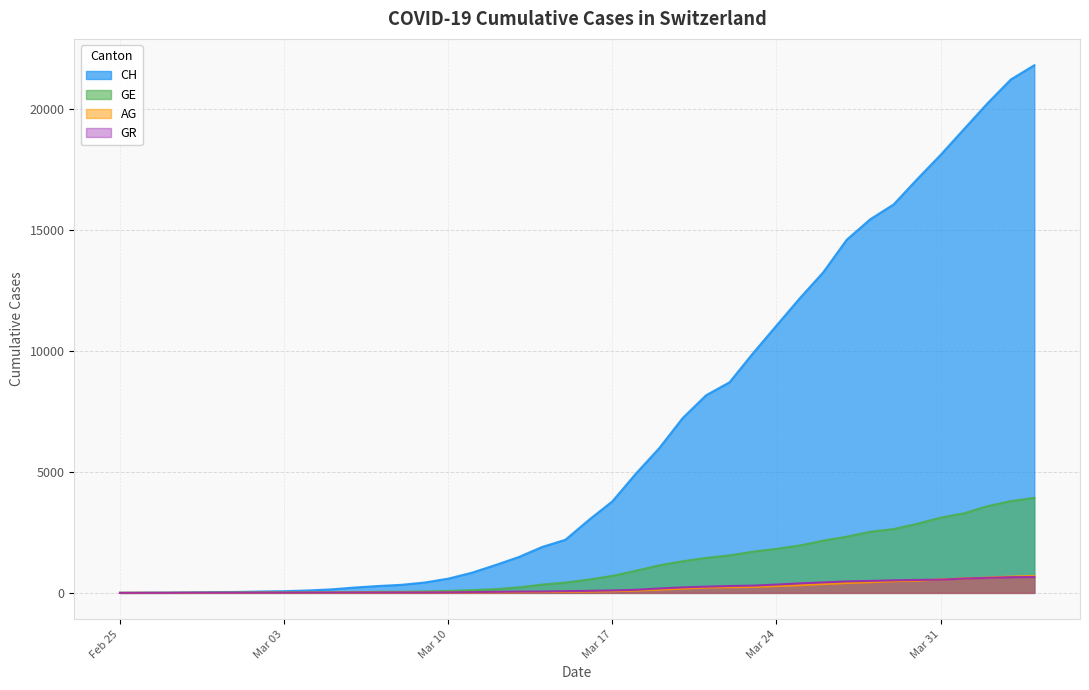

Reading left to right, list all the values displayed in this chart.

CH: 0	5	9	19	31	38	56	70	99	144	220	283	332	429	588	830	1145	1478	1896	2196	3016	3781	4923	5981	7225	8169	8706	9906	11047	12184	13257	14601	15444	16059	17100	18104	19171	20237	21226	21813
GE: 0	1	1	4	8	9	10	13	15	20	29	42	44	59	79	112	153	224	343	425	549	701	911	1139	1307	1445	1549	1703	1820	1959	2160	2321	2527	2638	2855	3109	3289	3582	3793	3928
AG: 0	1	1	1	3	4	7	7	10	11	12	14	14	15	18	20	27	30	33	43	56	69	96	134	175	223	235	245	283	318	367	407	444	485	506	554	596	631	673	702
GR: 0	2	2	6	6	6	9	9	12	14	16	17	18	18	22	31	43	53	56	71	84	101	128	182	226	258	284	300	343	393	433	474	495	519	535	547	592	622	649	657